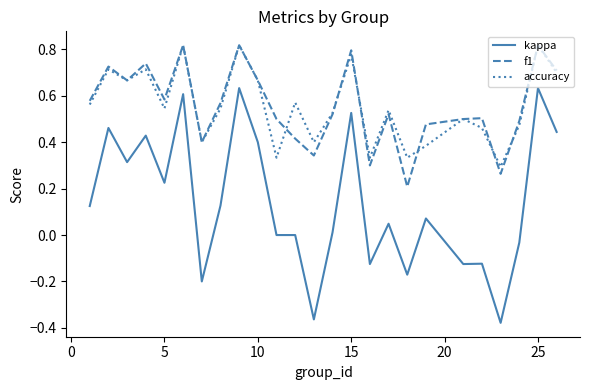

Which series has the largest range (max minus min)?

kappa